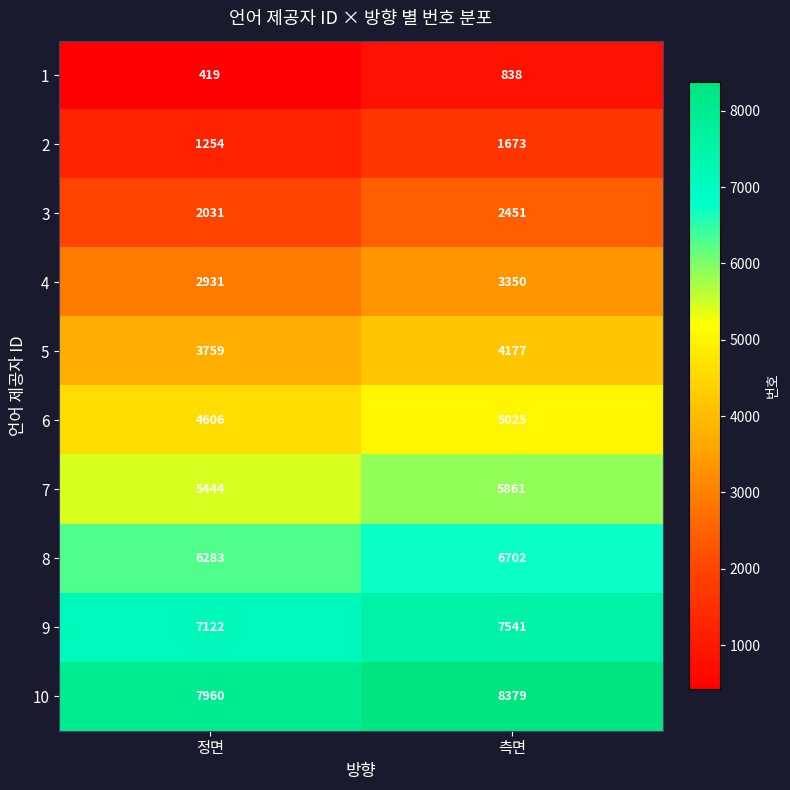

At which category is the sum across all series the highest?

측면